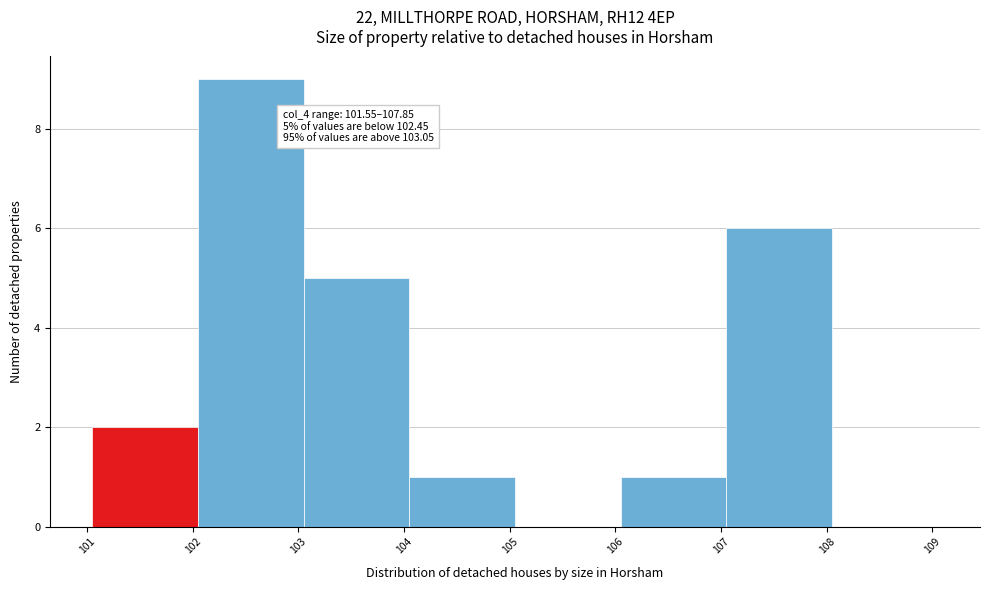

Over which range of the x-axis is the bar tallest?

102.05 to 103.05